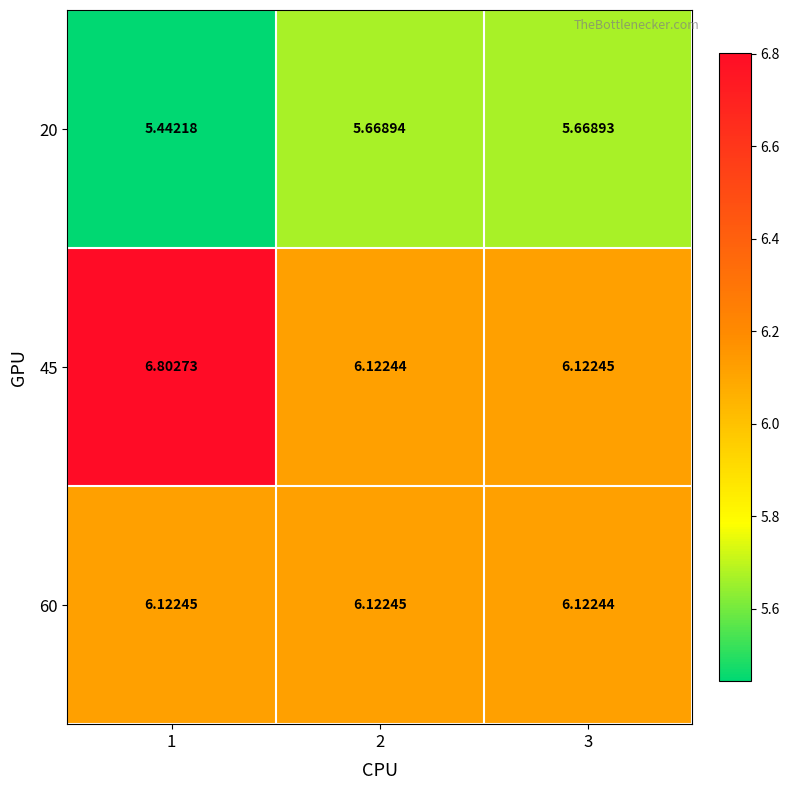

Is the value of 20 at 1 greater than the value of 60 at 3?

No